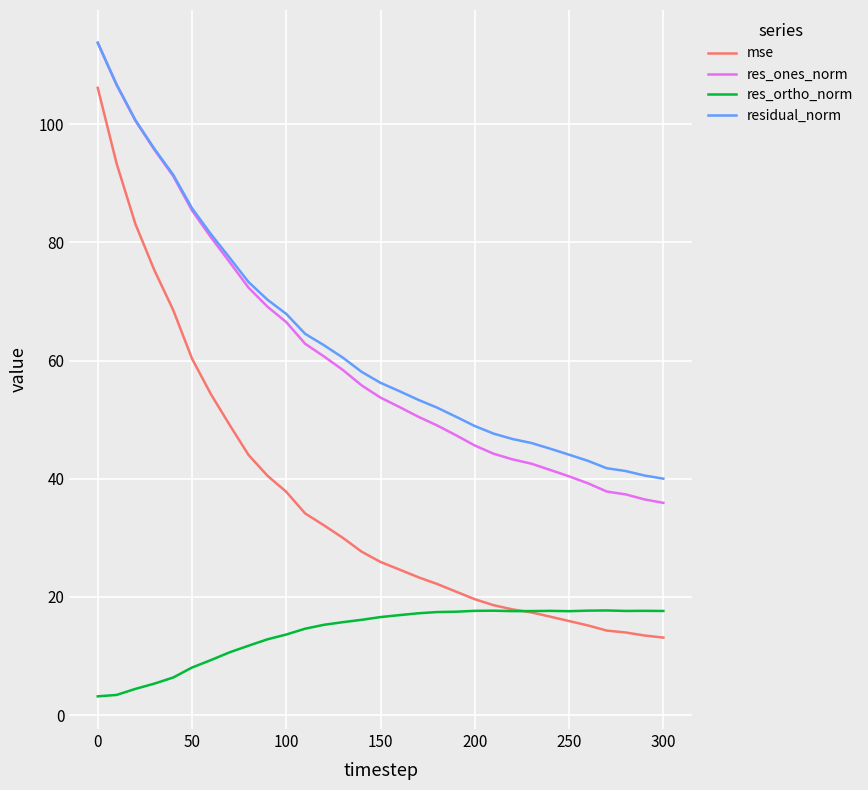

What is the lowest value of the res_ones_norm series?

35.9